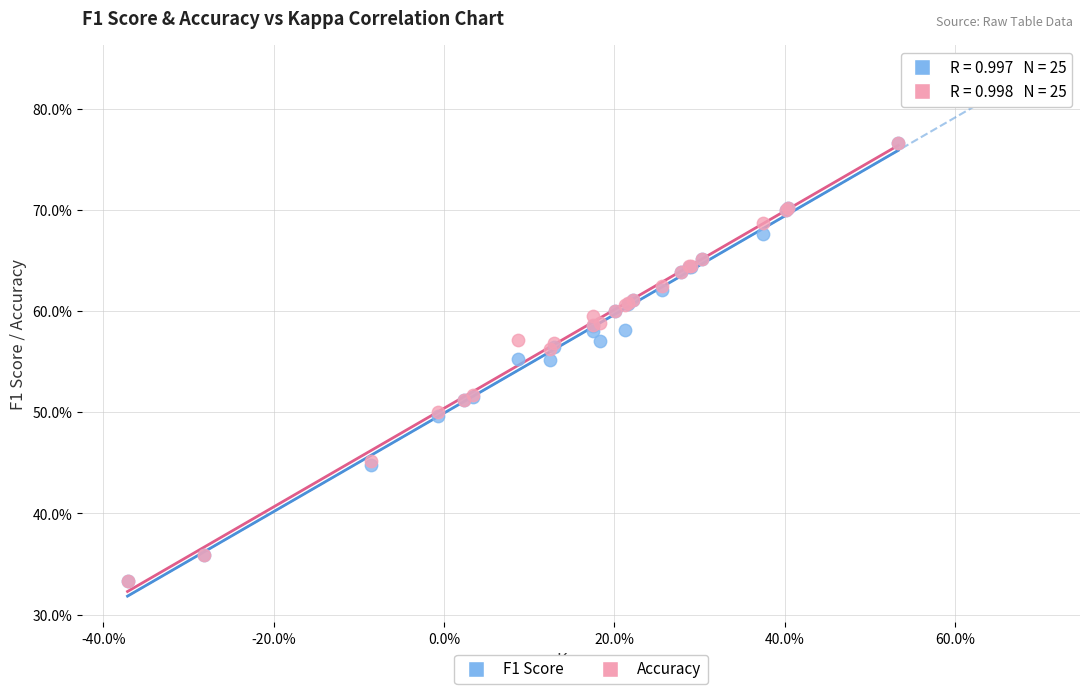

What are all the series names shown in the legend?

F1 Score, Accuracy